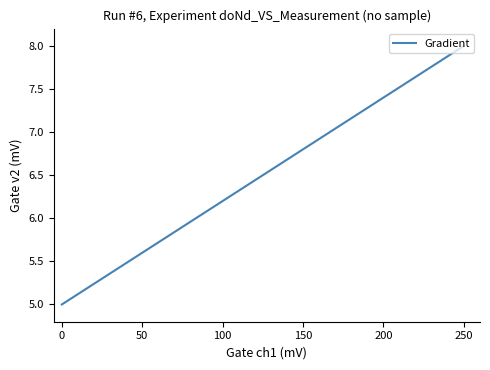

What is the difference between the maximum and minimum values?

3.0